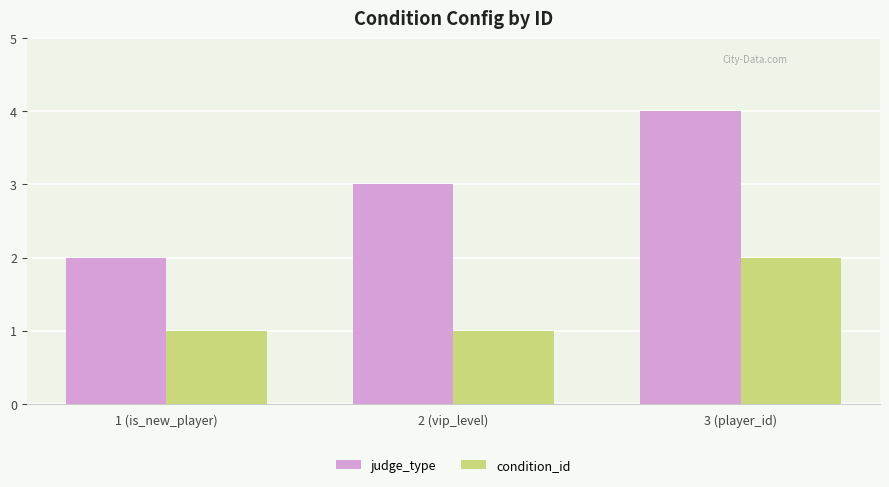

How many bars are there in total?

6